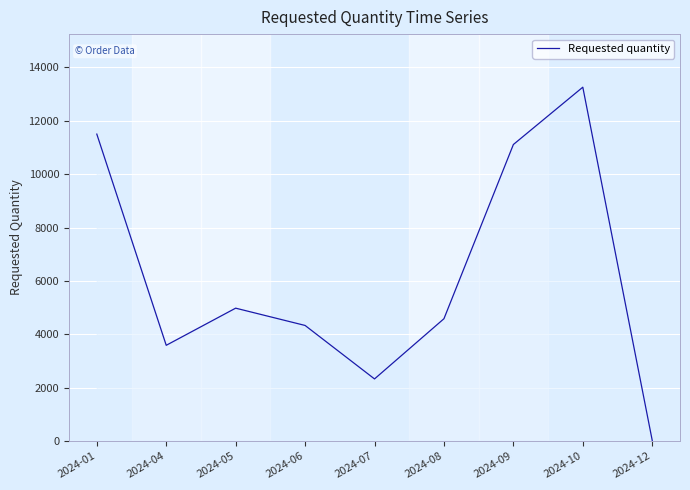

How many interior local peaks (higher than both neighbors) does the data have?

2